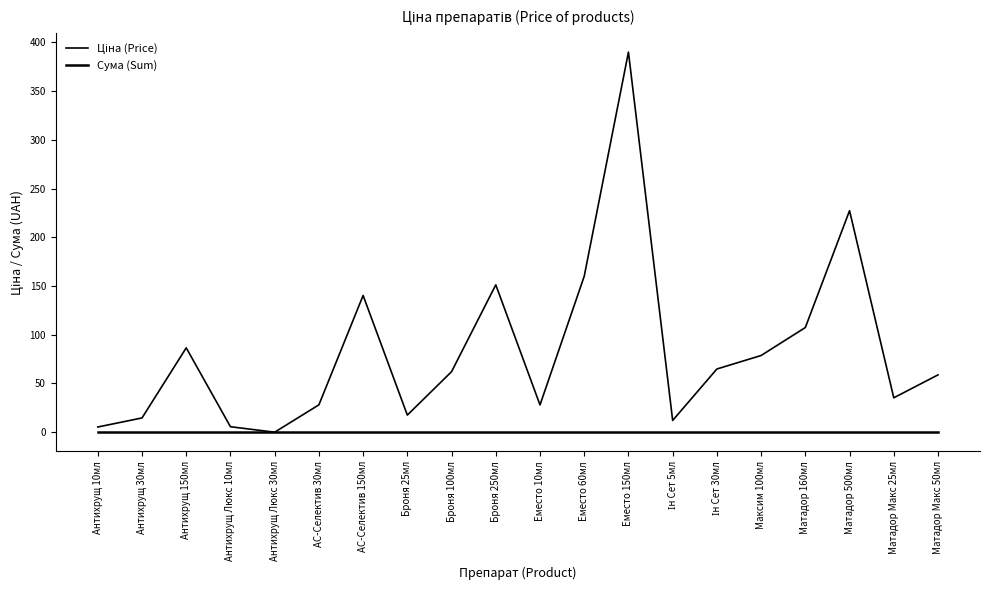

What is the difference between the Ціна (Price) values at Антихрущ Люкс 30мл and Антихрущ Люкс 10мл?

5.6